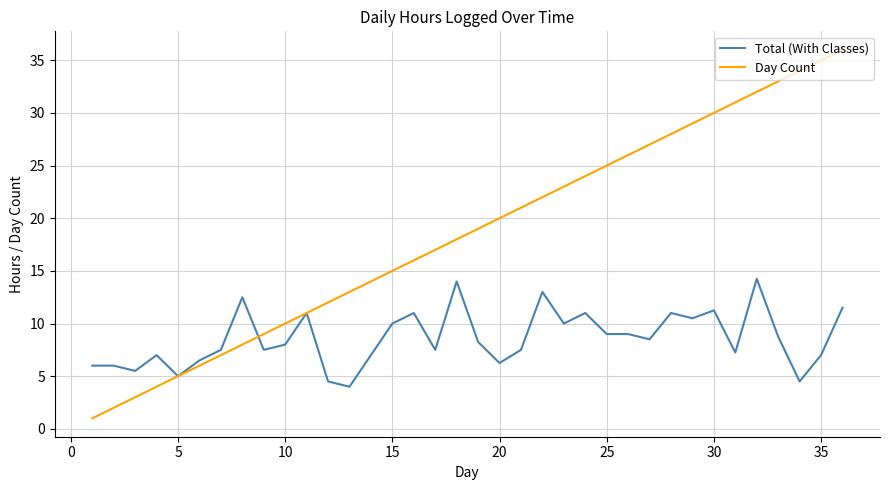

What is the highest value of the Day Count series?

36.0